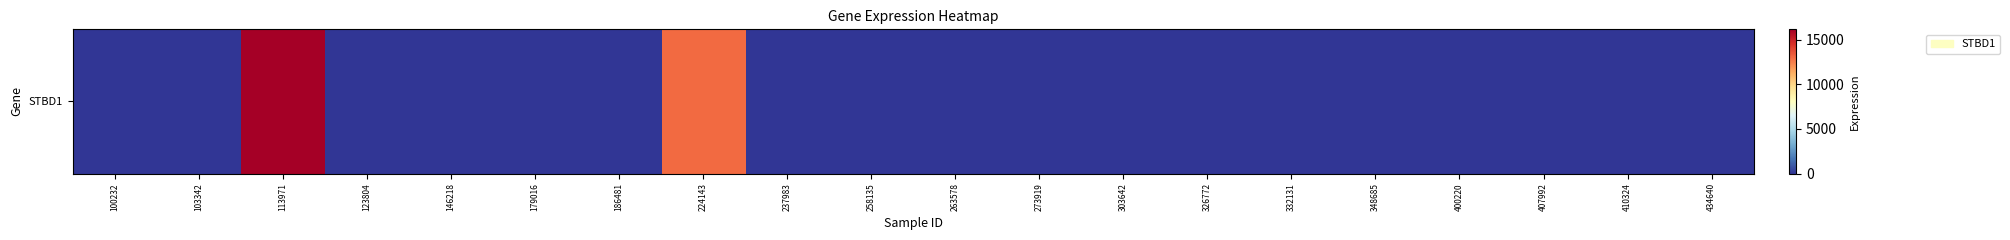

At which label is the value closest to 8071?

224143